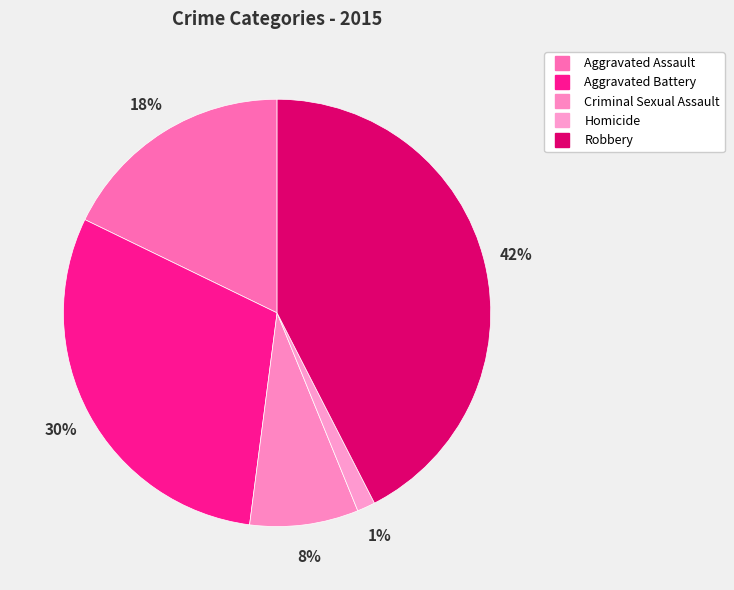

To the nearest percent, what is the average slice percentage?

20%